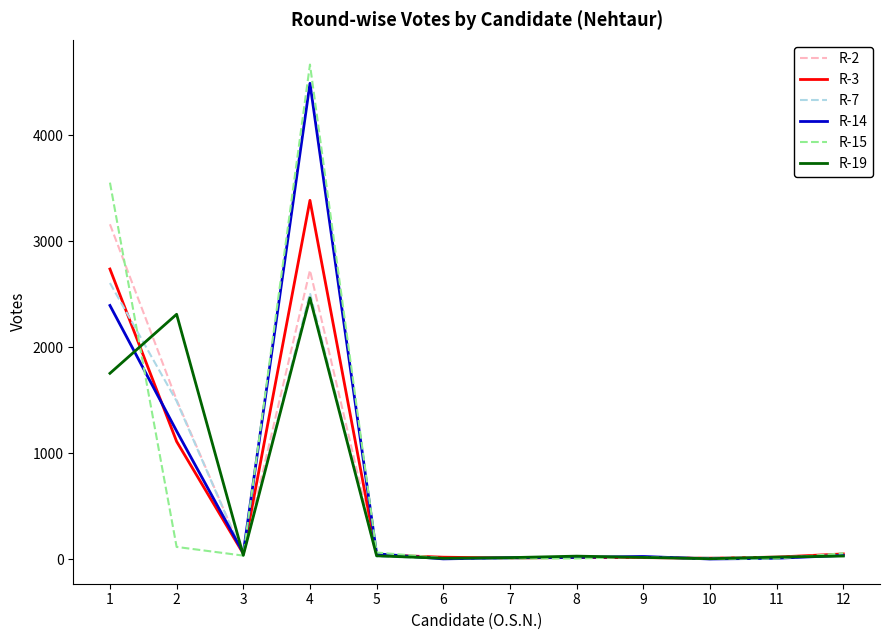

What is the spread (max minus min) of values at 3?

25